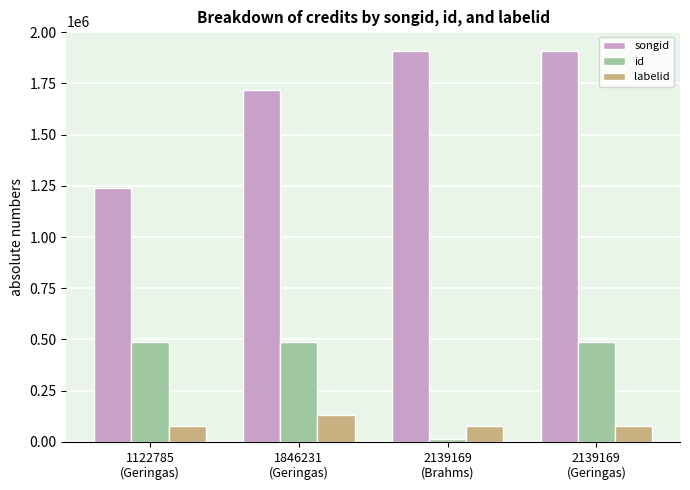

Which series has the largest total across all categories?

songid